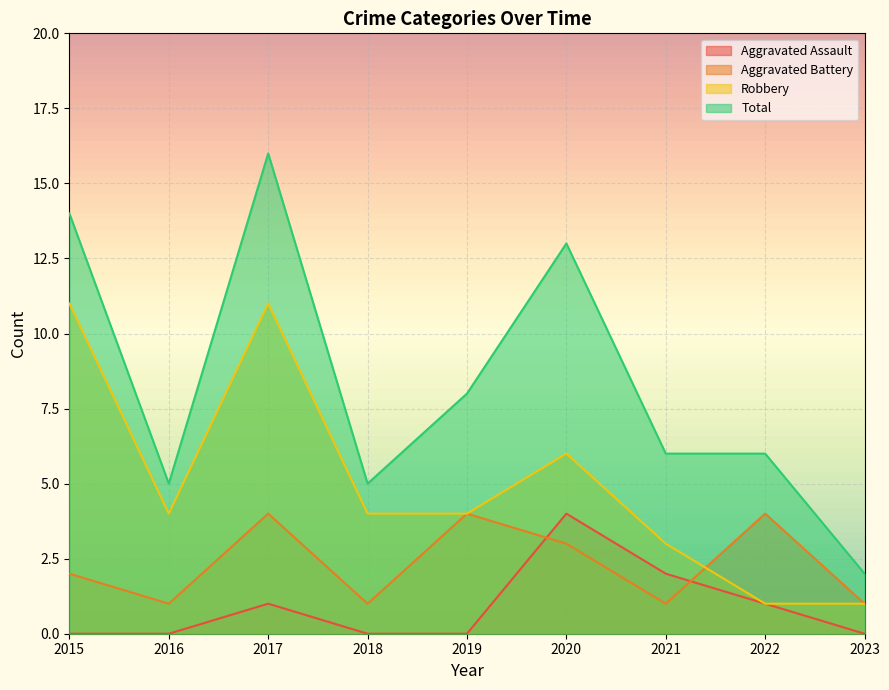

What is the sum of all Aggravated Assault values?

8